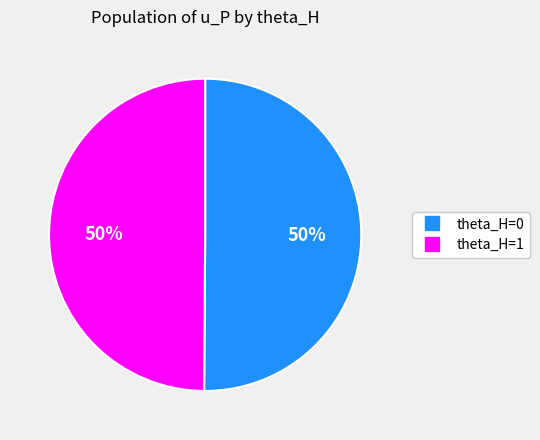

To the nearest percent, what portion does theta_H=1 represent?

50%